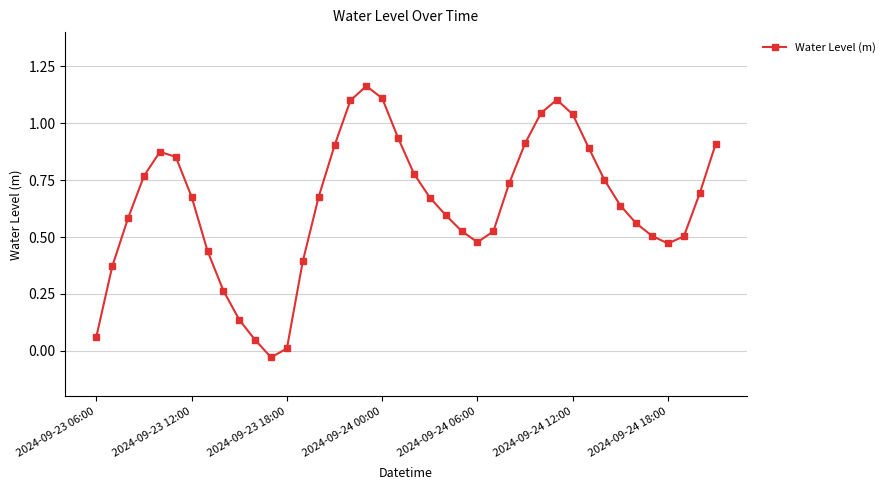

How many interior local valleys (lower than both neighbors) does the data have?

3